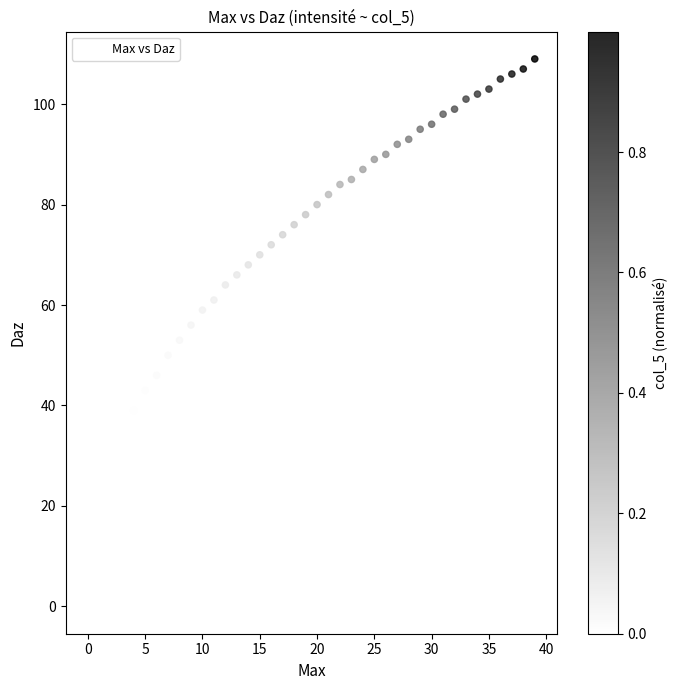

What is the range of Y values (max minus min)?

109